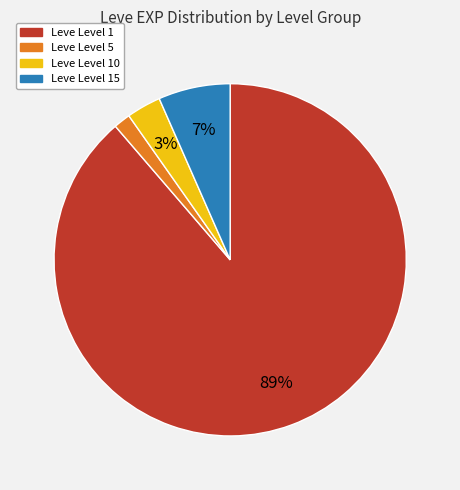

To the nearest percent, what is the average slice percentage?

25%